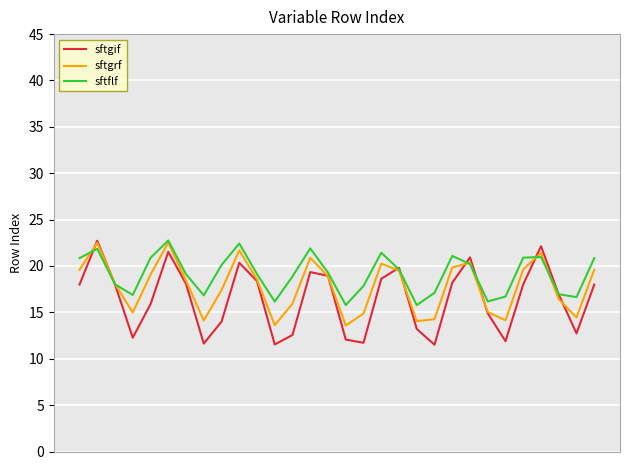

What is the minimum value shown in the chart?

11.5